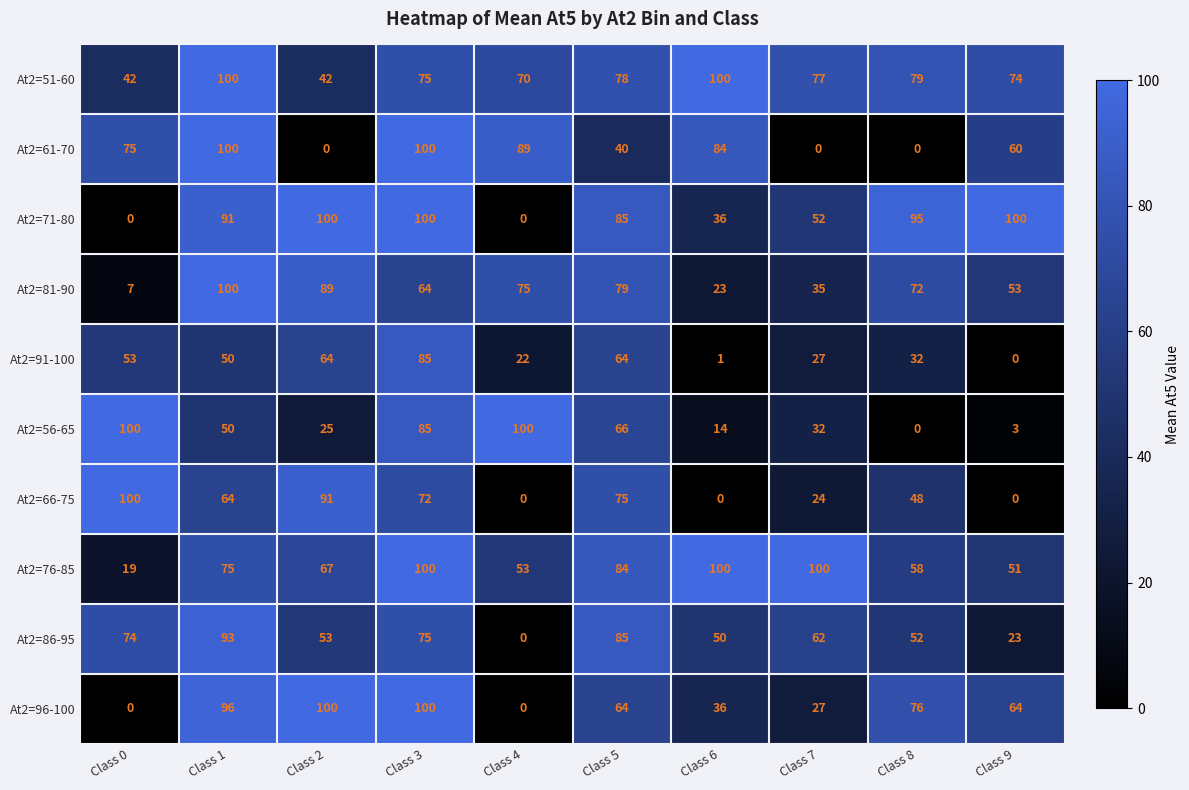

What is the average value of the At2=96-100 series?

56